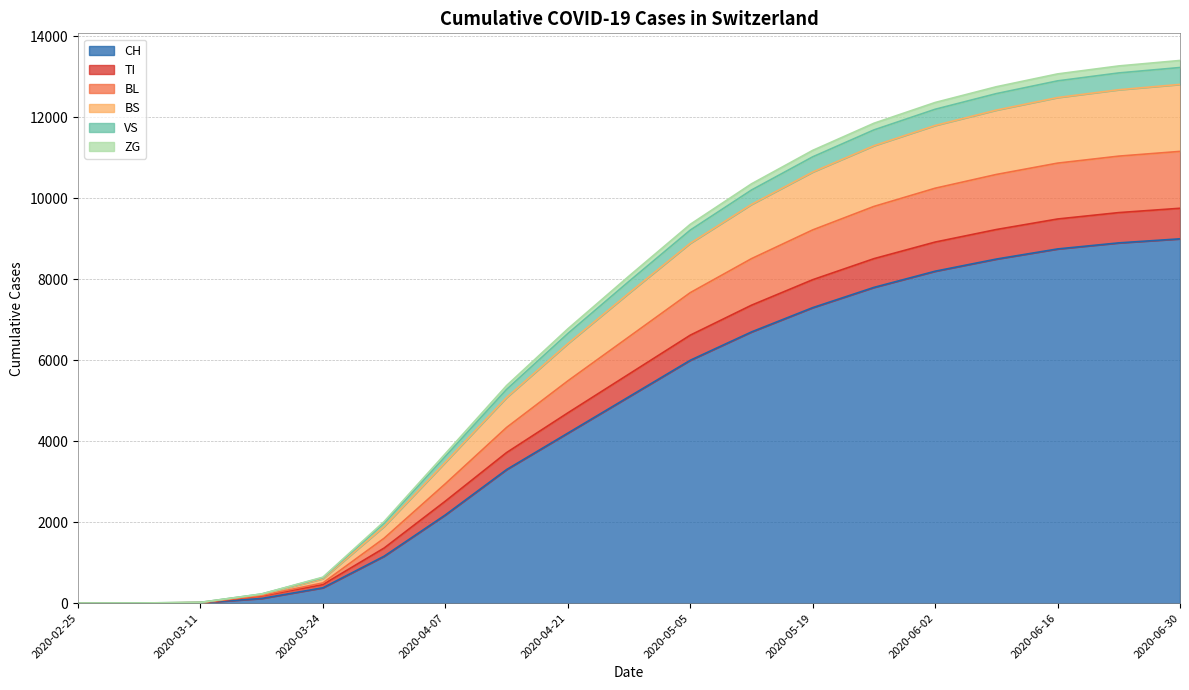

What are all the series names shown in the legend?

CH, TI, BL, BS, VS, ZG